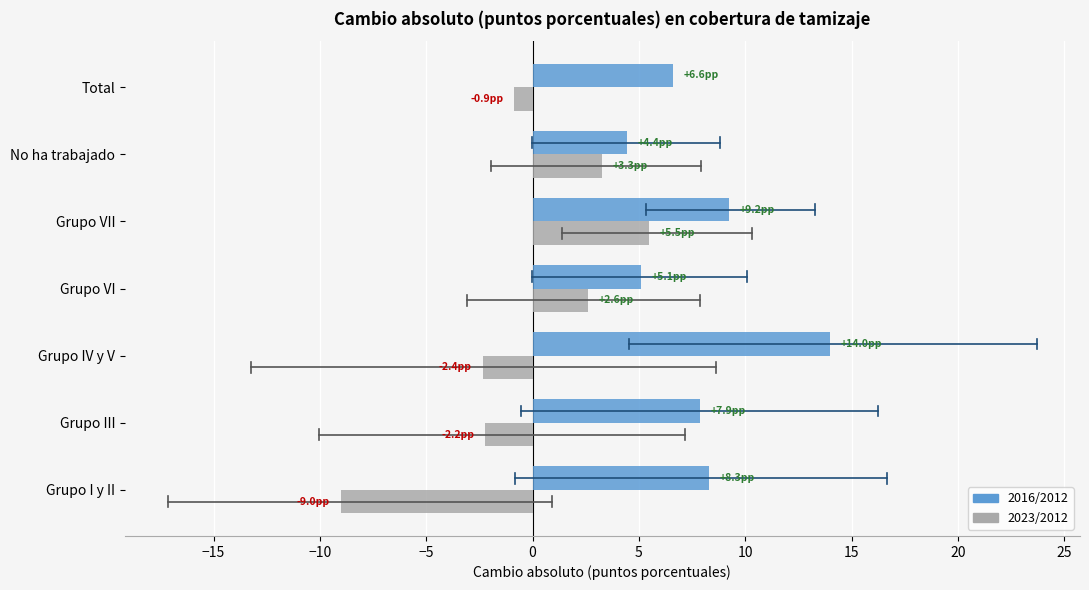

Read the 2016/2012 value at Grupo III.

7.9